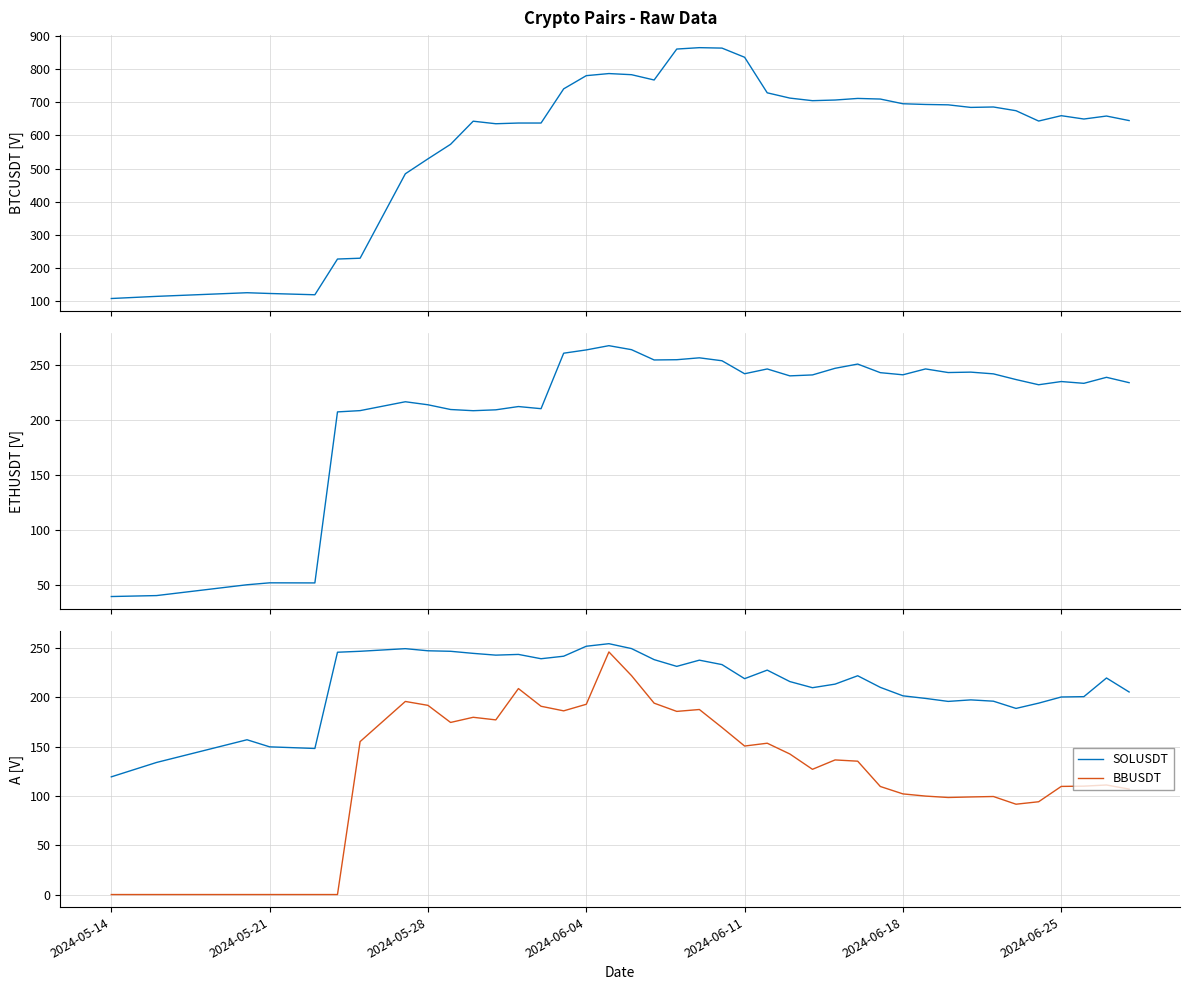

True or false: BTCUSDT has more than 1 interior local peaks.

True